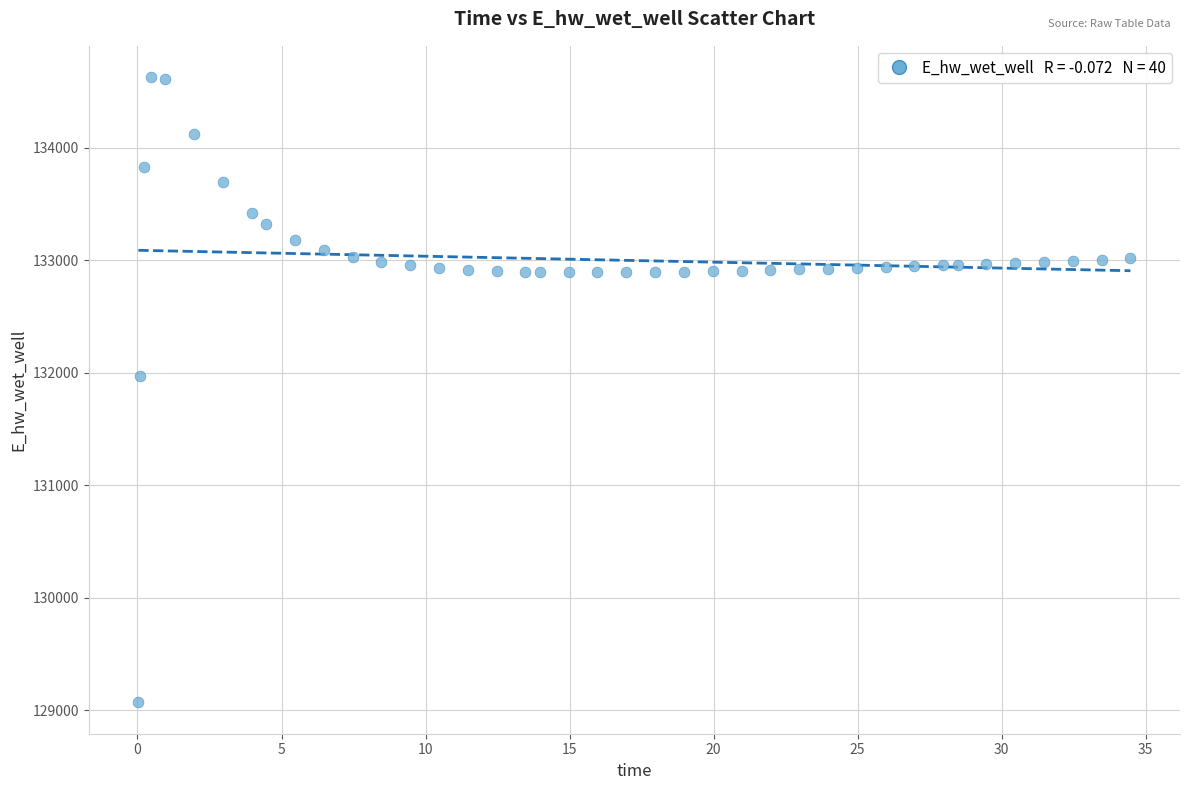

What Y value in the scatter plot is closest to 131849?

131970.0